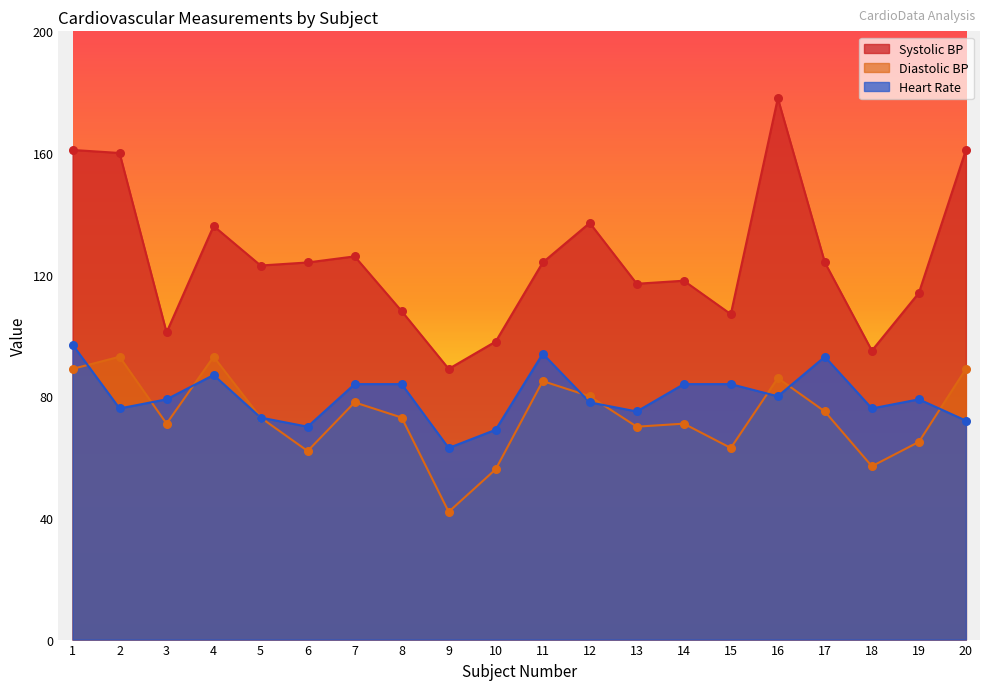

At which category is the sum across all series the highest?

1